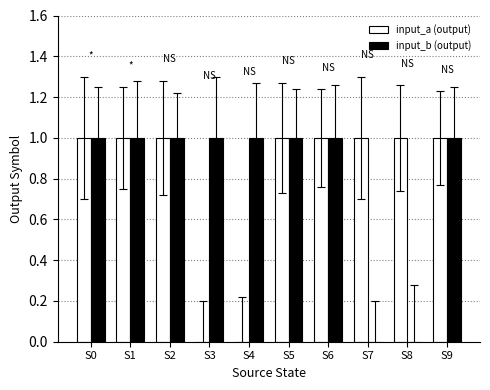

What is the average value of the input_b (output) series?

1